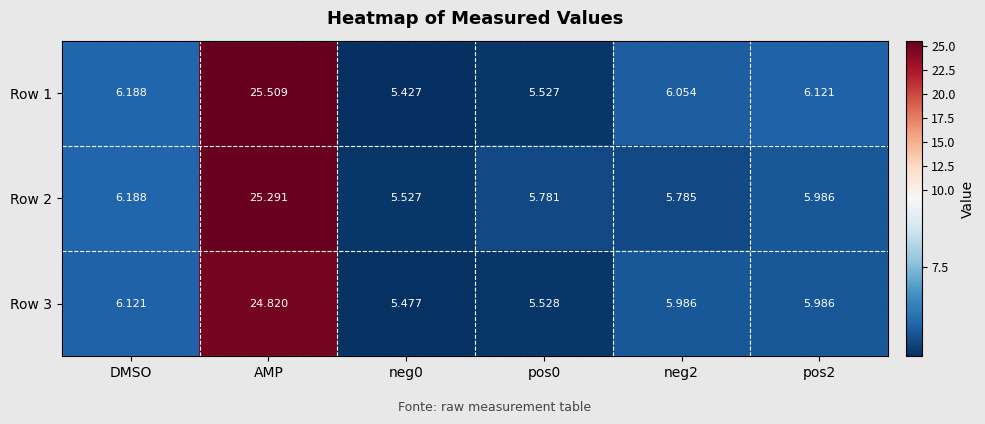

At which category does the chart reach its peak across all series?

AMP